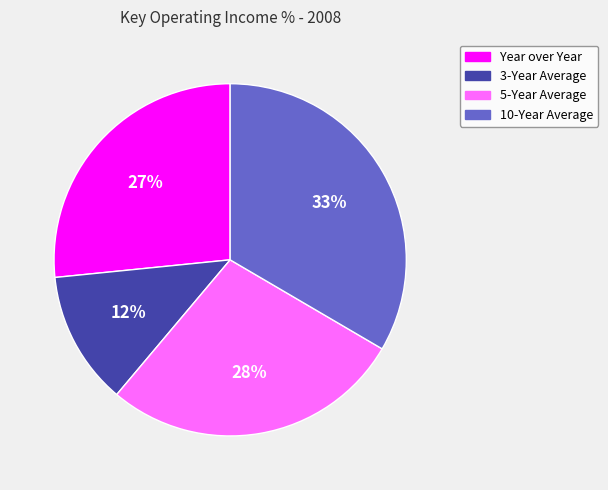

Count the number of slices in the pie.

4